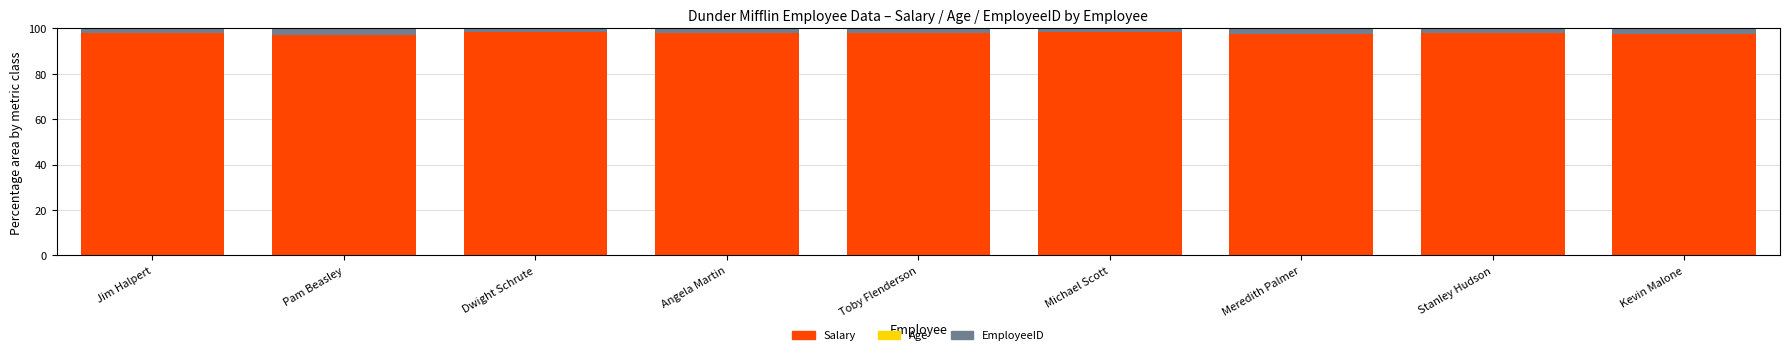

What is the maximum value for Salary?

98.4